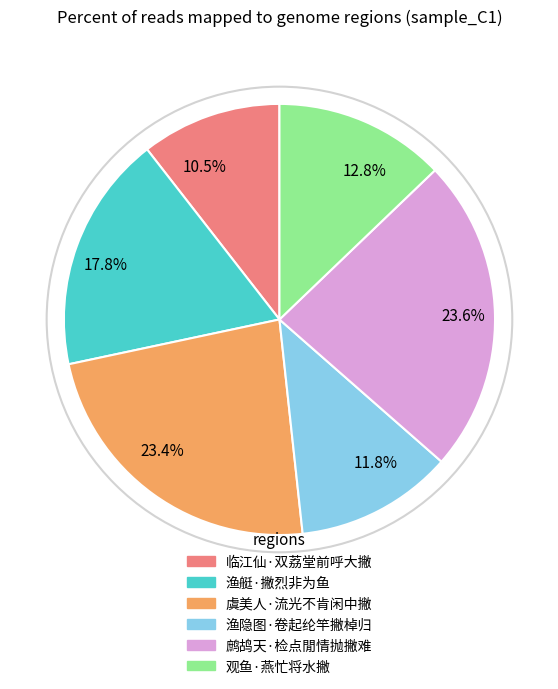

To the nearest percent, what is the combined percentage of 虞美人·流光不肯闲中撇 and 观鱼·燕忙将水撇?

36%